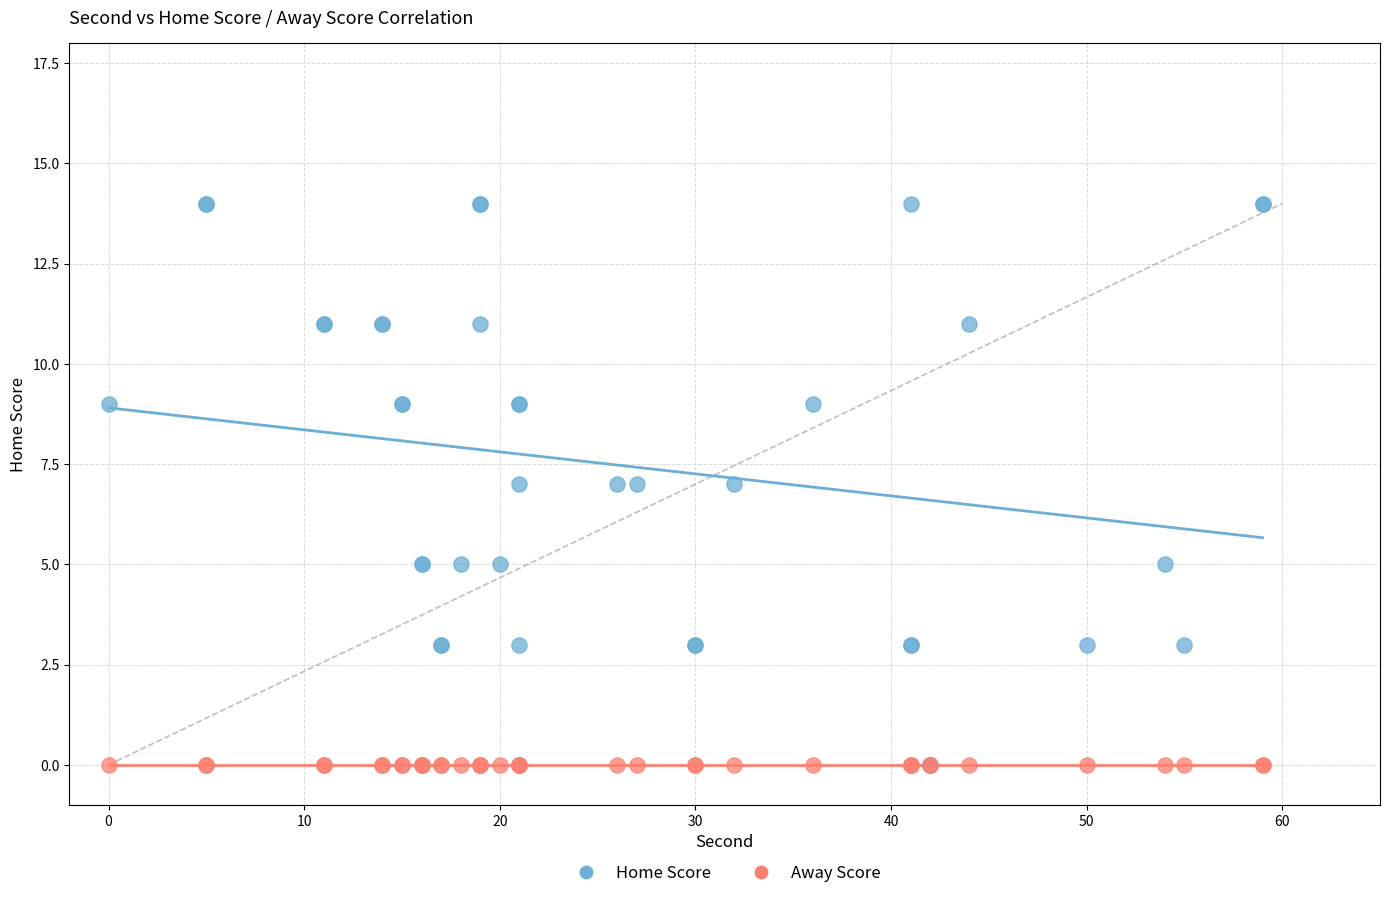

What are all the series names shown in the legend?

Home Score, Away Score